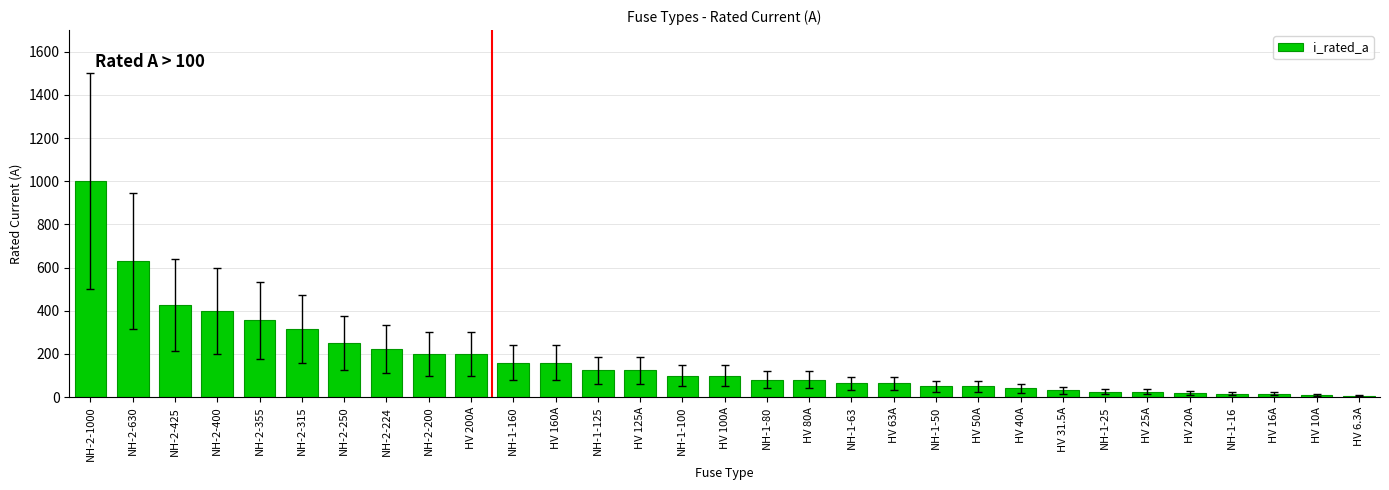

Where is the data nearest to the value 503?

NH-2-425